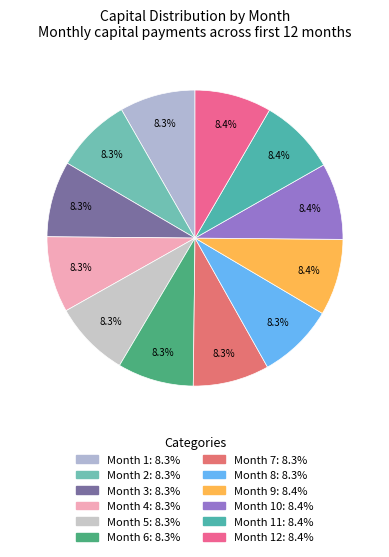

How many segments does this pie chart have?

12